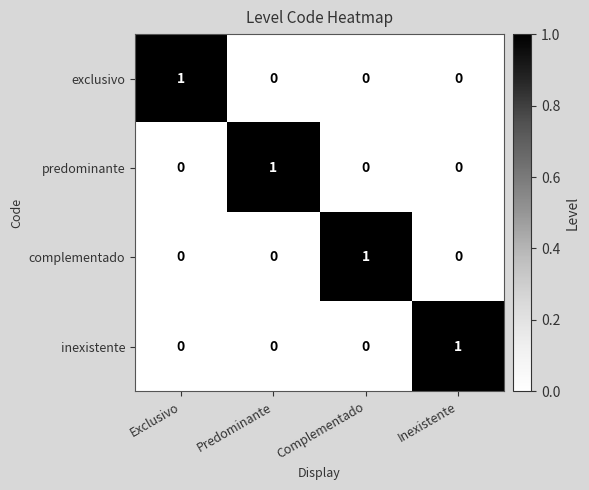

What is the difference between the highest and lowest values at Inexistente?

1